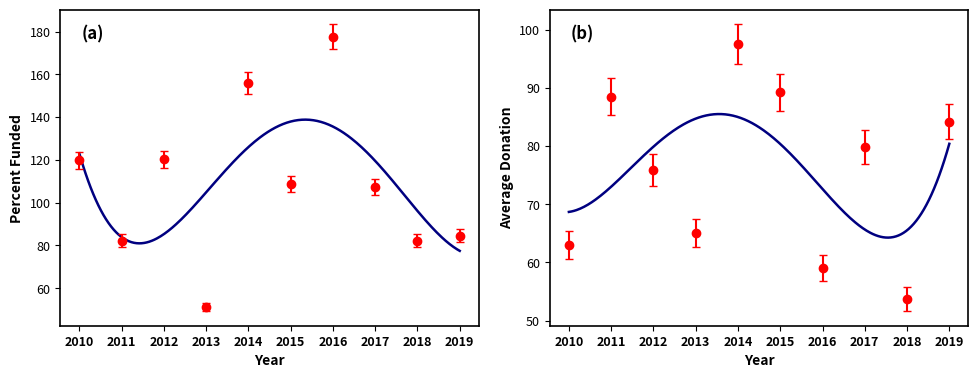

Rank the series by their maximum value, from highest to lowest.

Percent Funded, Average Donation